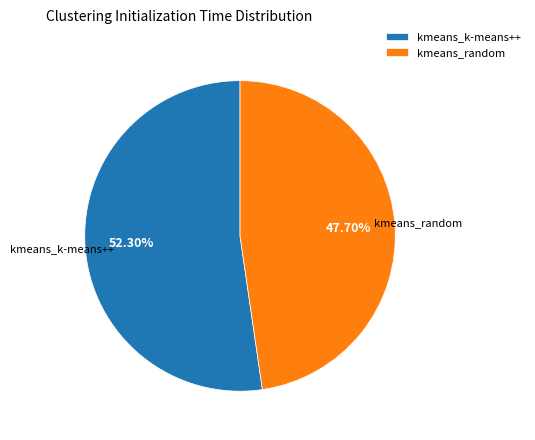

Between kmeans_k-means++ and kmeans_random, which is larger?

kmeans_k-means++